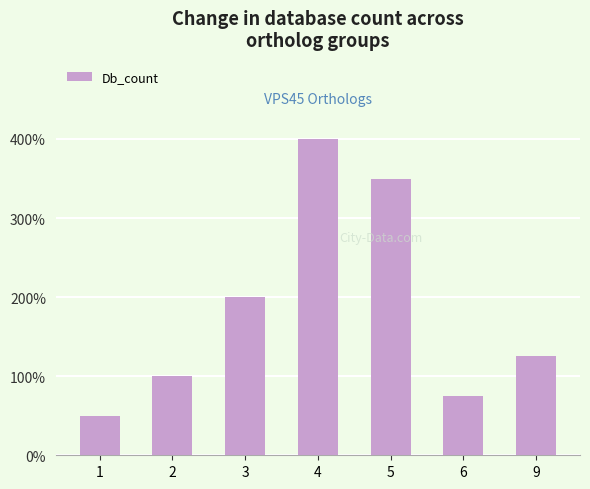

Which label corresponds to the smallest value in the chart?

1